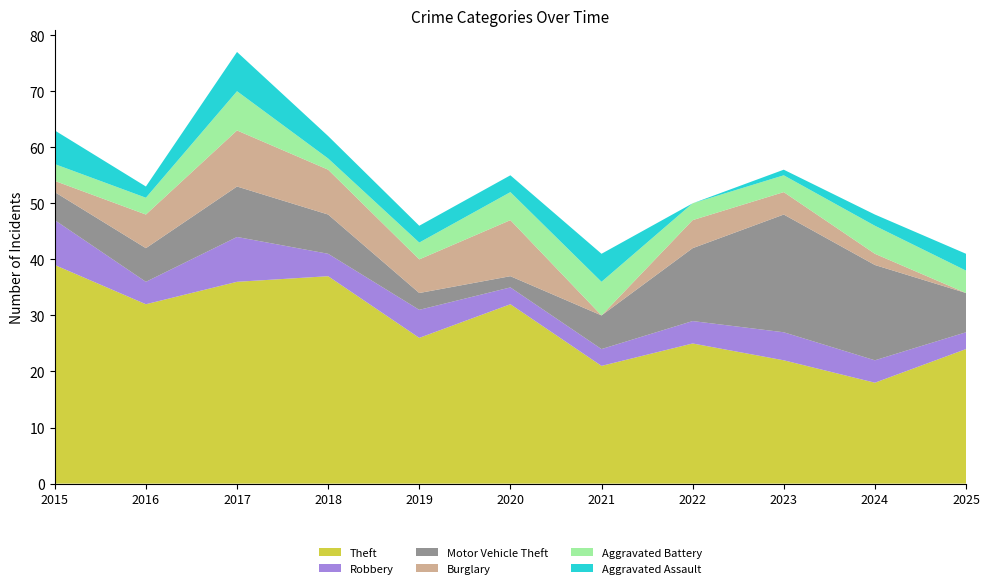

Reading right to left, extract all data points from this chart.

Theft: 2025=24	2024=18	2023=22	2022=25	2021=21	2020=32	2019=26	2018=37	2017=36	2016=32	2015=39
Robbery: 2025=3	2024=4	2023=5	2022=4	2021=3	2020=3	2019=5	2018=4	2017=8	2016=4	2015=8
Motor Vehicle Theft: 2025=7	2024=17	2023=21	2022=13	2021=6	2020=2	2019=3	2018=7	2017=9	2016=6	2015=5
Burglary: 2025=0	2024=2	2023=4	2022=5	2021=0	2020=10	2019=6	2018=8	2017=10	2016=6	2015=2
Aggravated Battery: 2025=4	2024=5	2023=3	2022=3	2021=6	2020=5	2019=3	2018=2	2017=7	2016=3	2015=3
Aggravated Assault: 2025=3	2024=2	2023=1	2022=0	2021=5	2020=3	2019=3	2018=4	2017=7	2016=2	2015=6